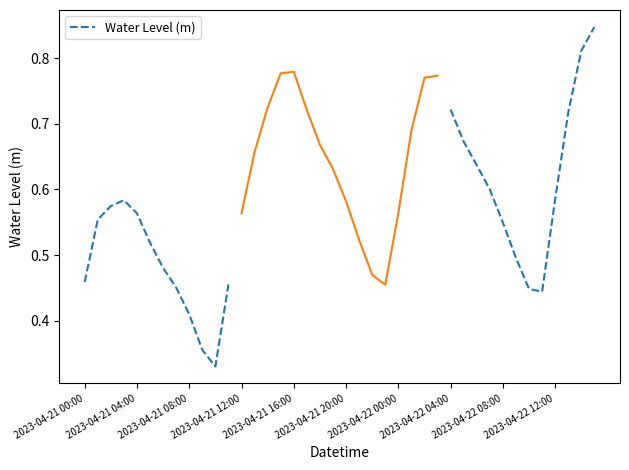

Is this an area chart (filled region under the line)?

No